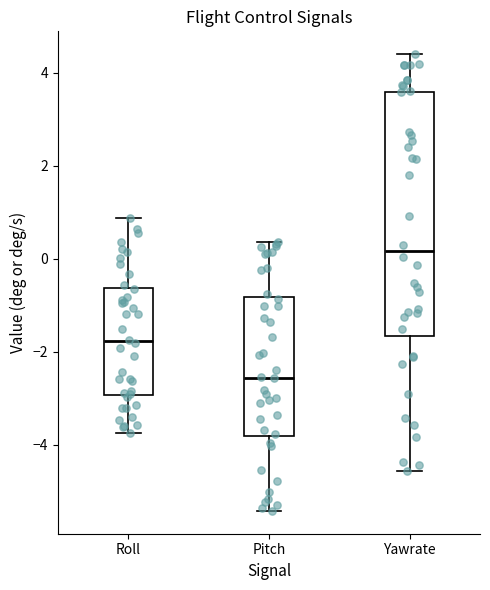

Comparing the boxes themselves (not the whiskers), which one is the tallest?

Yawrate